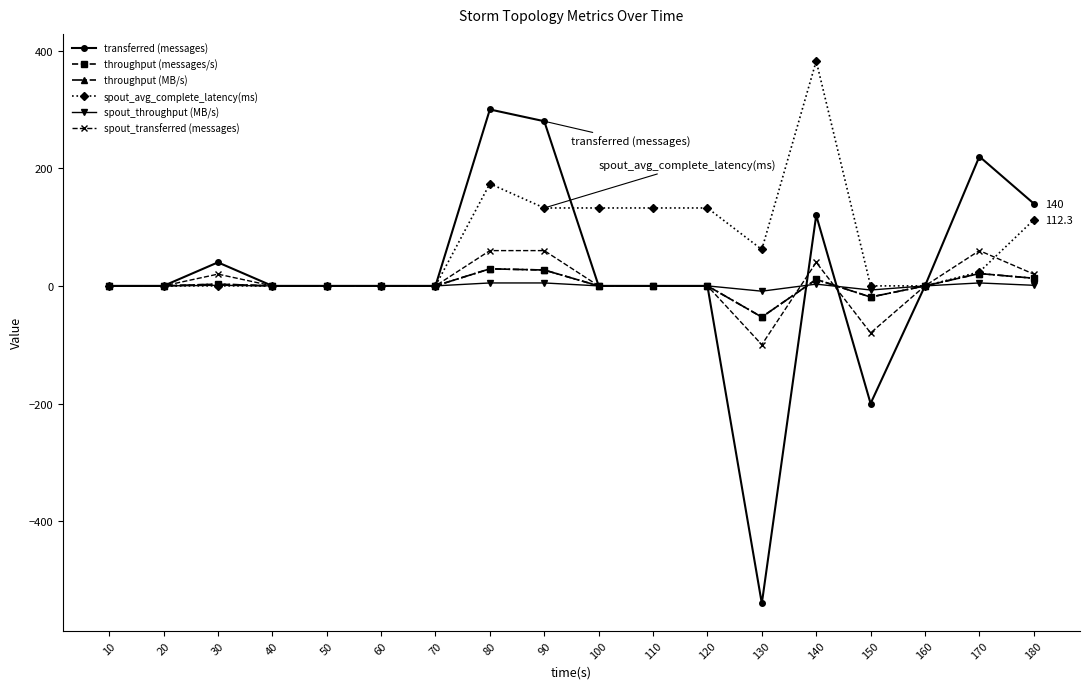

At which category does the chart reach its peak across all series?

140